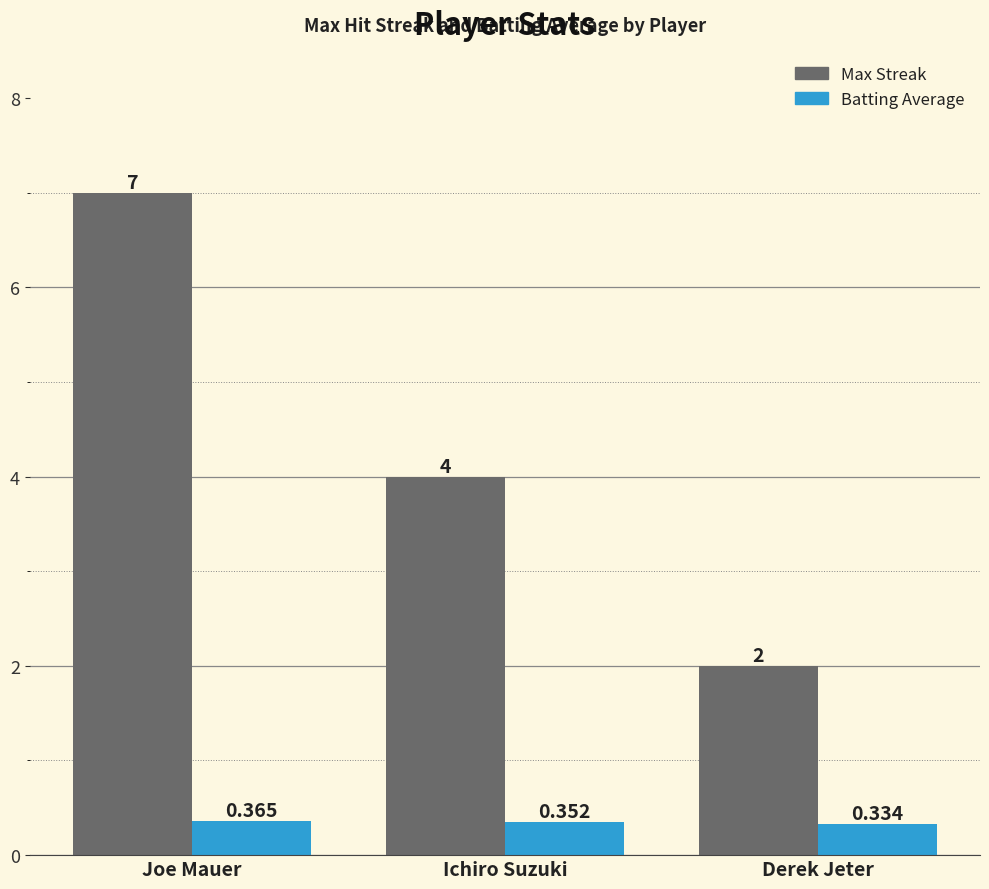

How many values in the Max Streak series are below 4?

1